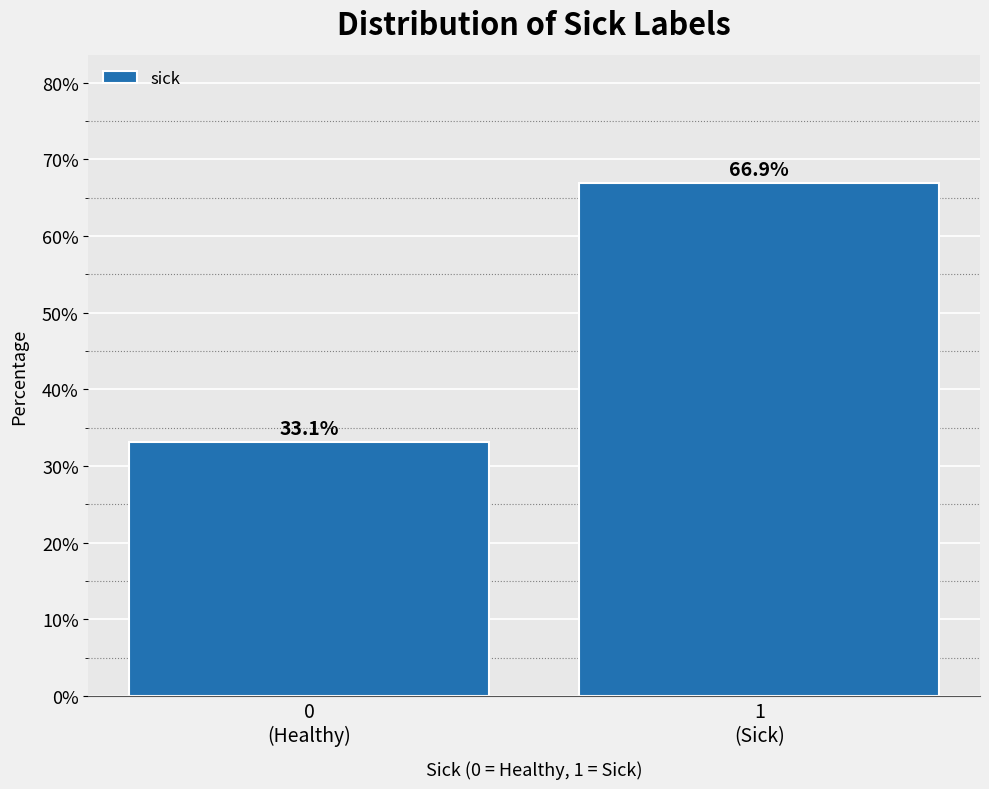

Reading left to right, list all the values displayed in this chart.

33.1	66.9